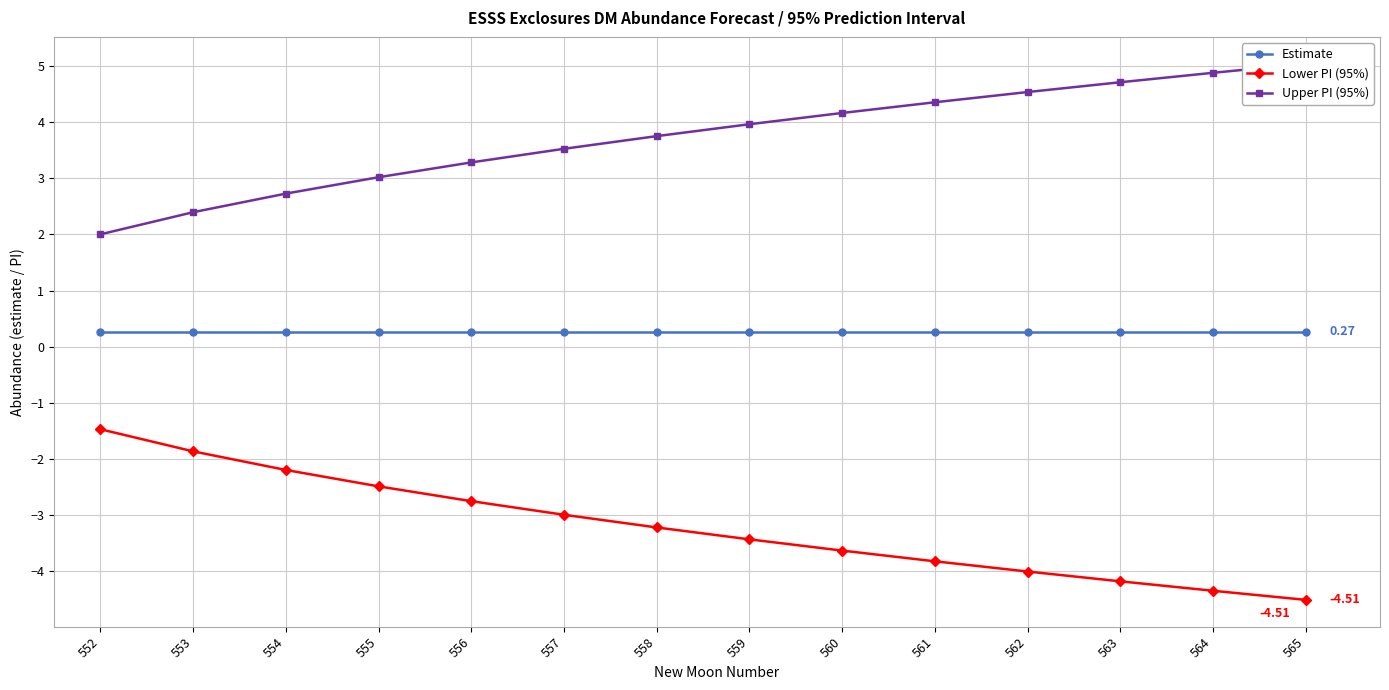

List the series in order of their overall mean, highest first.

Upper PI (95%), Estimate, Lower PI (95%)